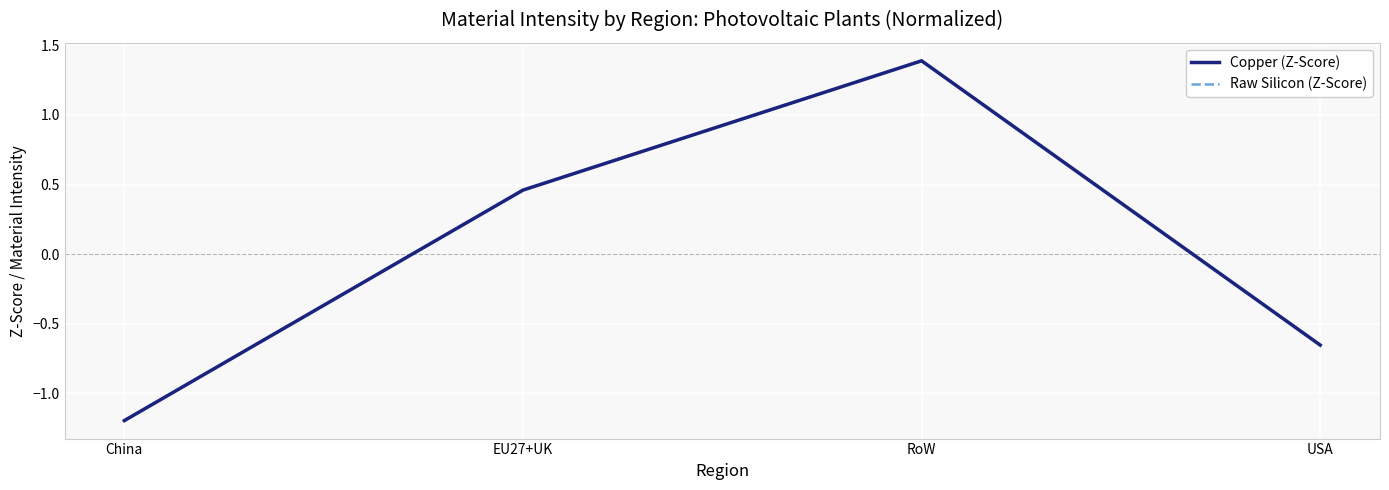

Which label corresponds to the smallest value in the chart?

China